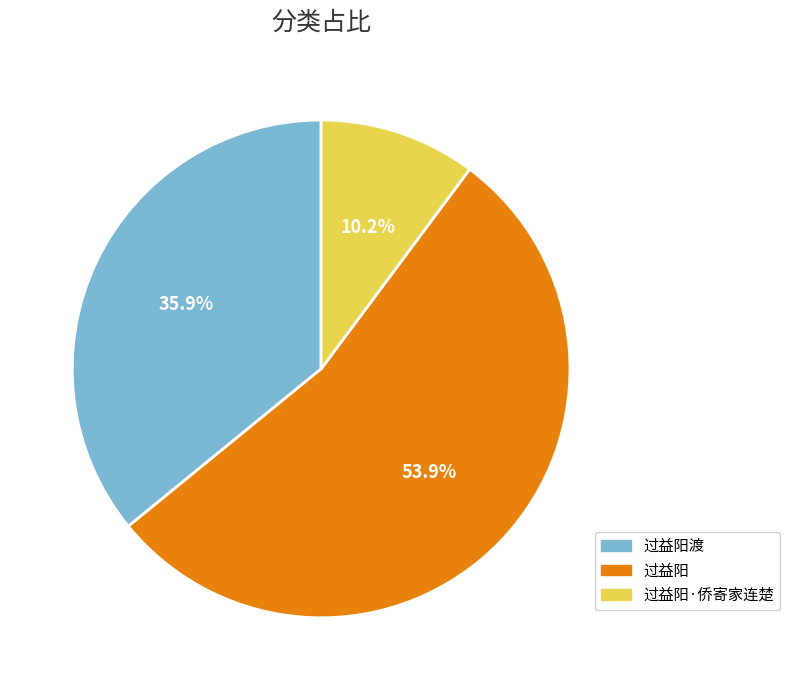

Is 过益阳渡 the majority of the pie?

No